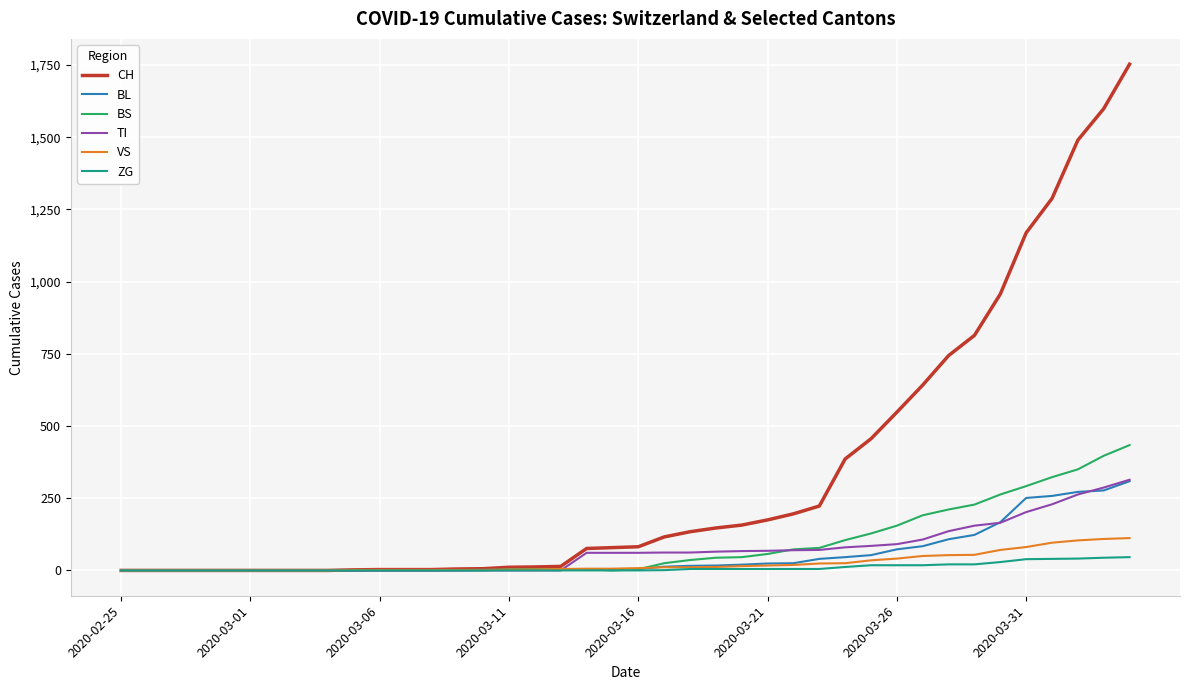

Does the chart have visible grid lines?

Yes